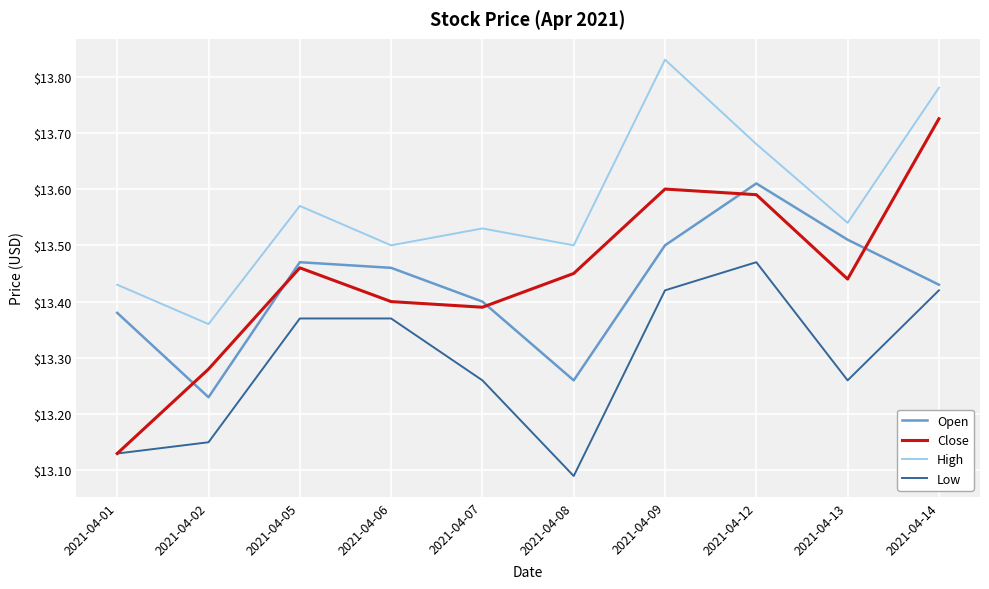

Rank the series by their maximum value, from lowest to highest.

Low, Open, Close, High